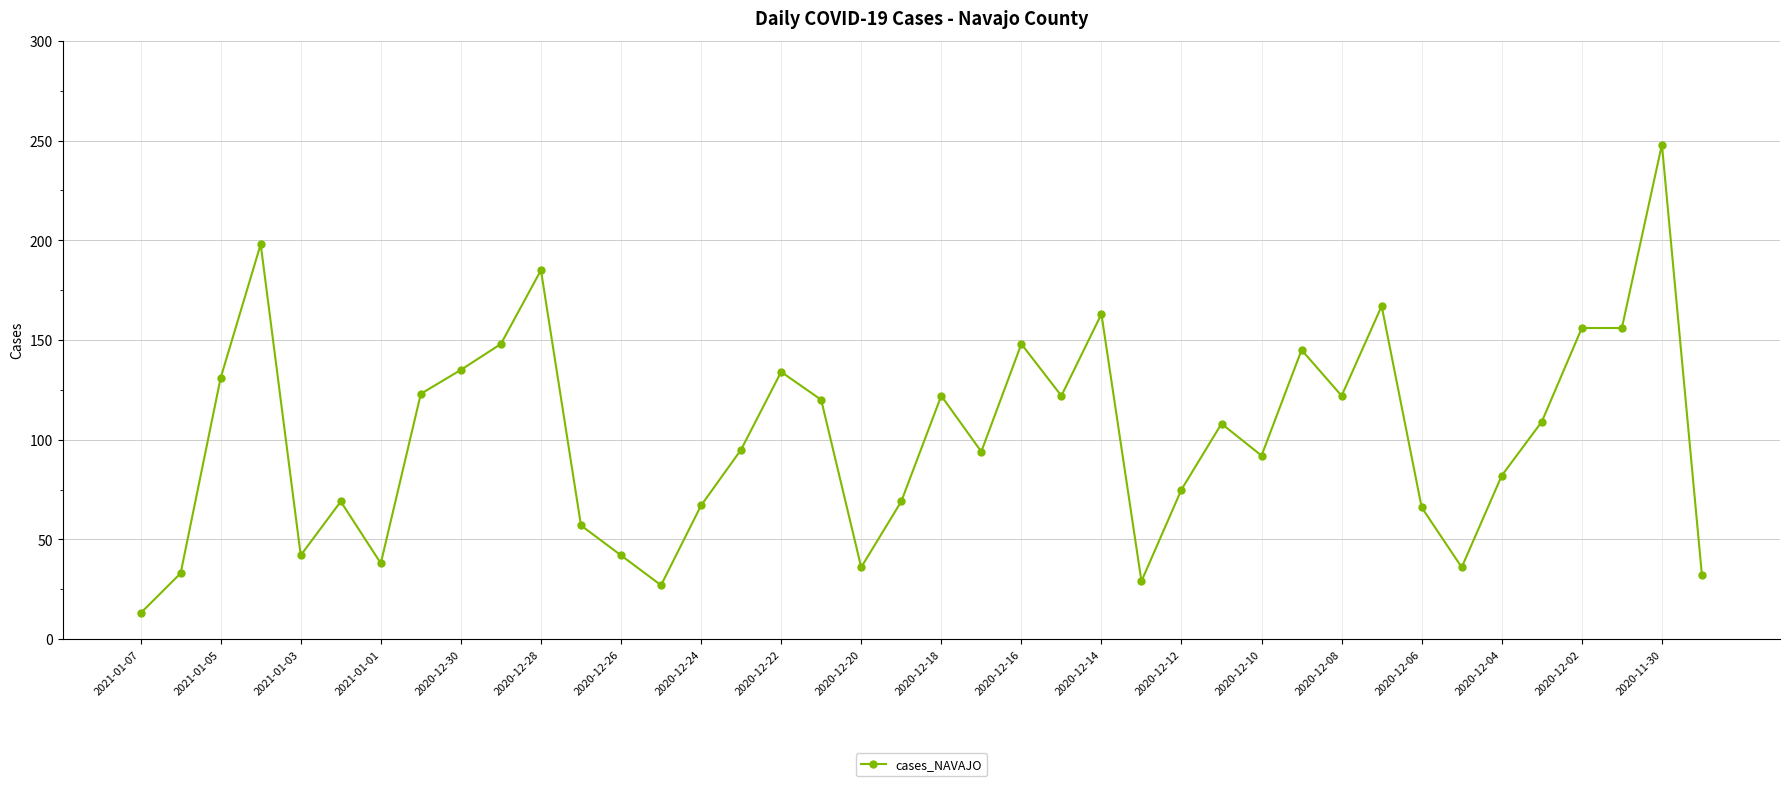

What is the value of the 7th point from the left?

38